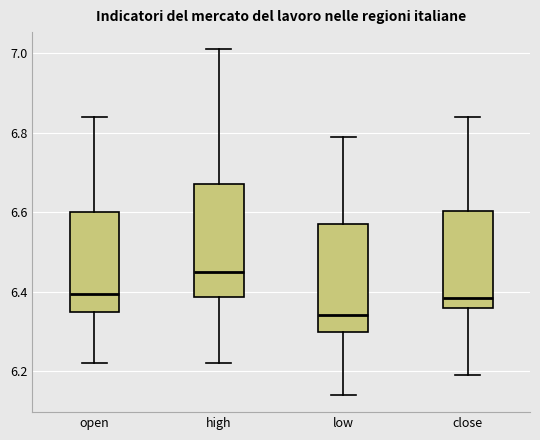

Where does the median line of the box for close sit on the y-axis? The values are not printed on the chart, so give them approximately, as read against the axis.

6.38